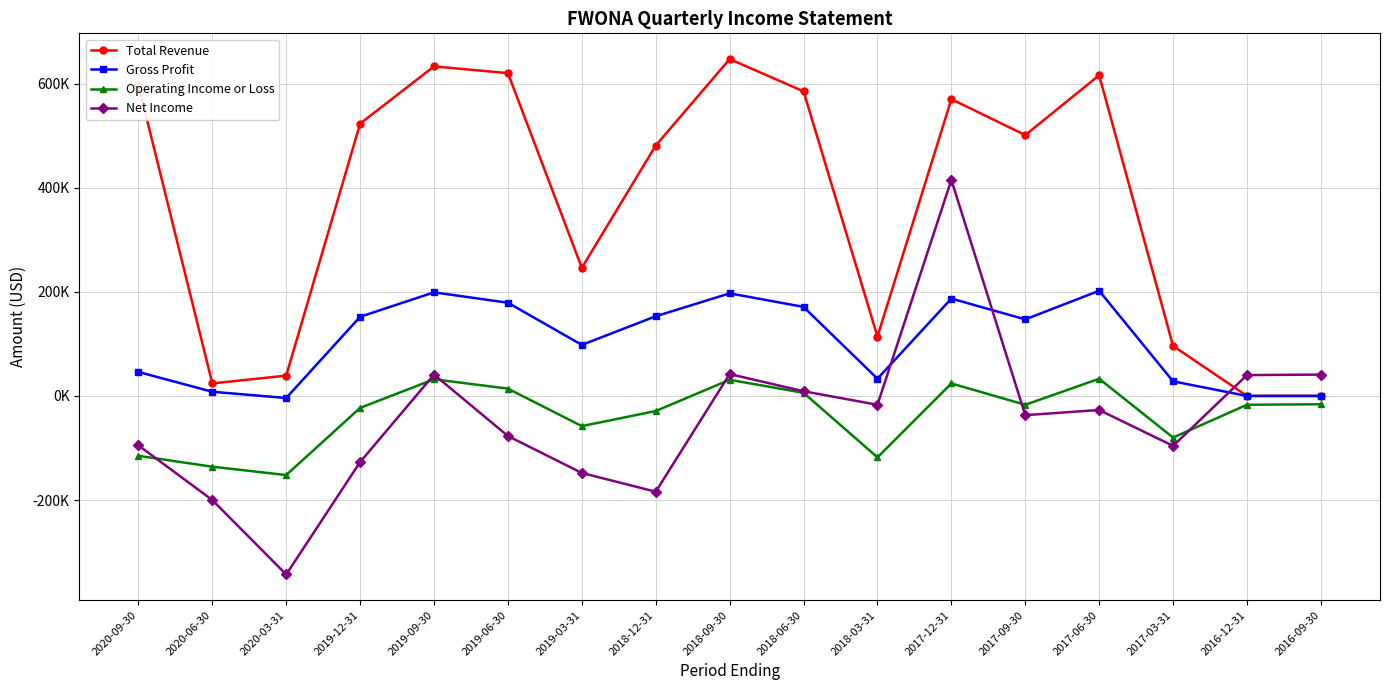

List the series in order of their peak value, highest first.

Total Revenue, Net Income, Gross Profit, Operating Income or Loss